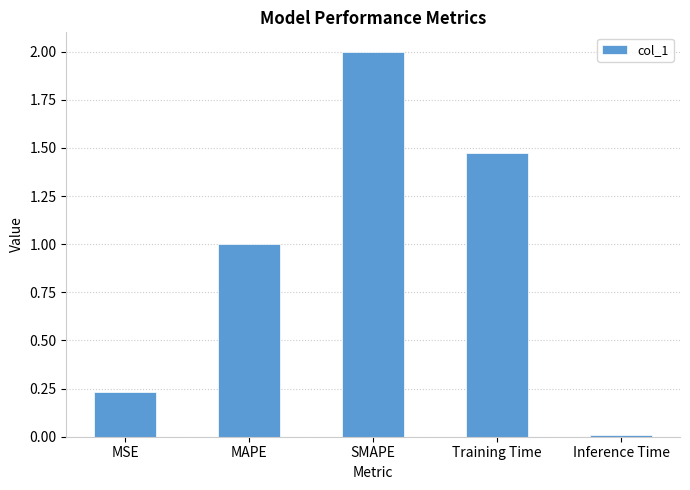

Count the number of categories in the chart.

5